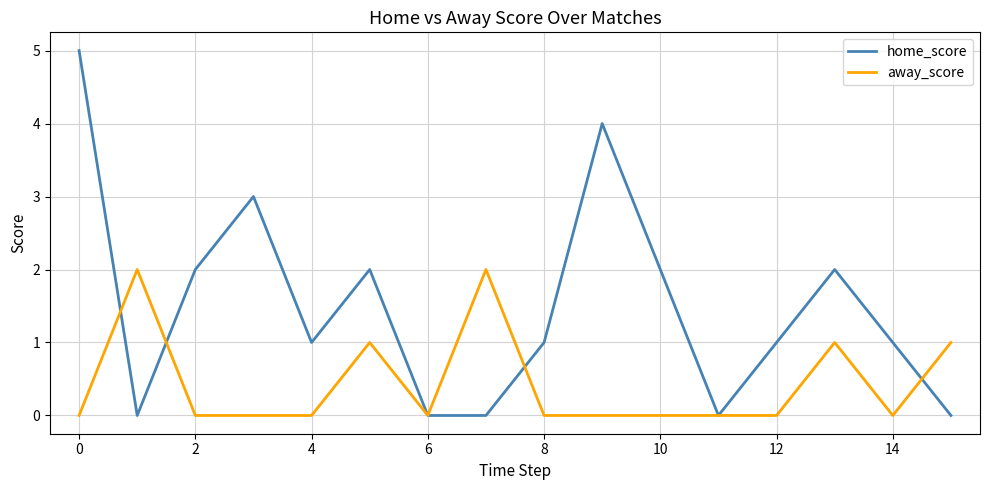

Rank the series by their maximum value, from highest to lowest.

home_score, away_score